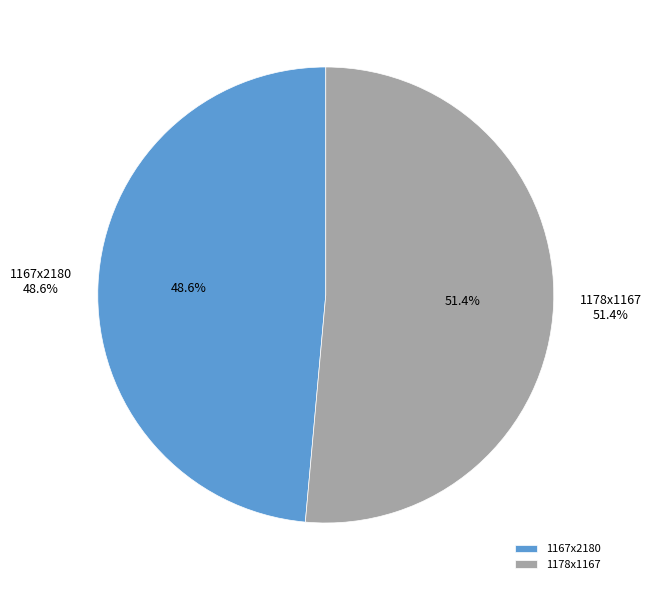

Rank the categories by value from lowest to highest.

1167x2180, 1178x1167